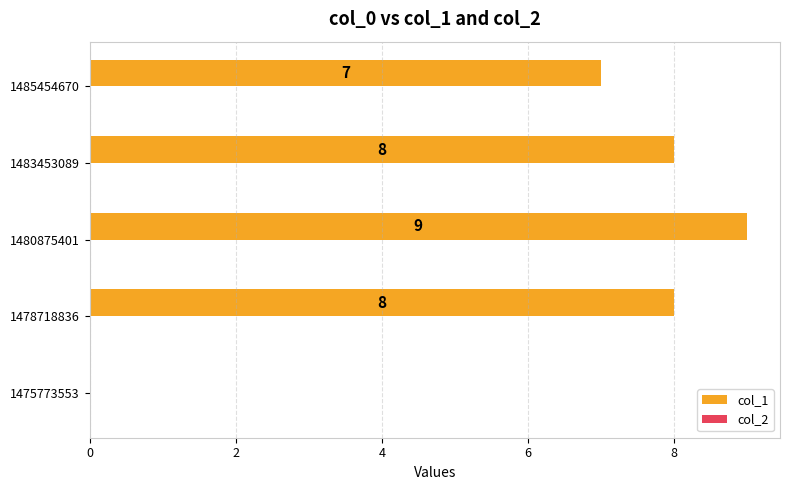

What is the change in value from 1475773553 to 1480875401?

+9